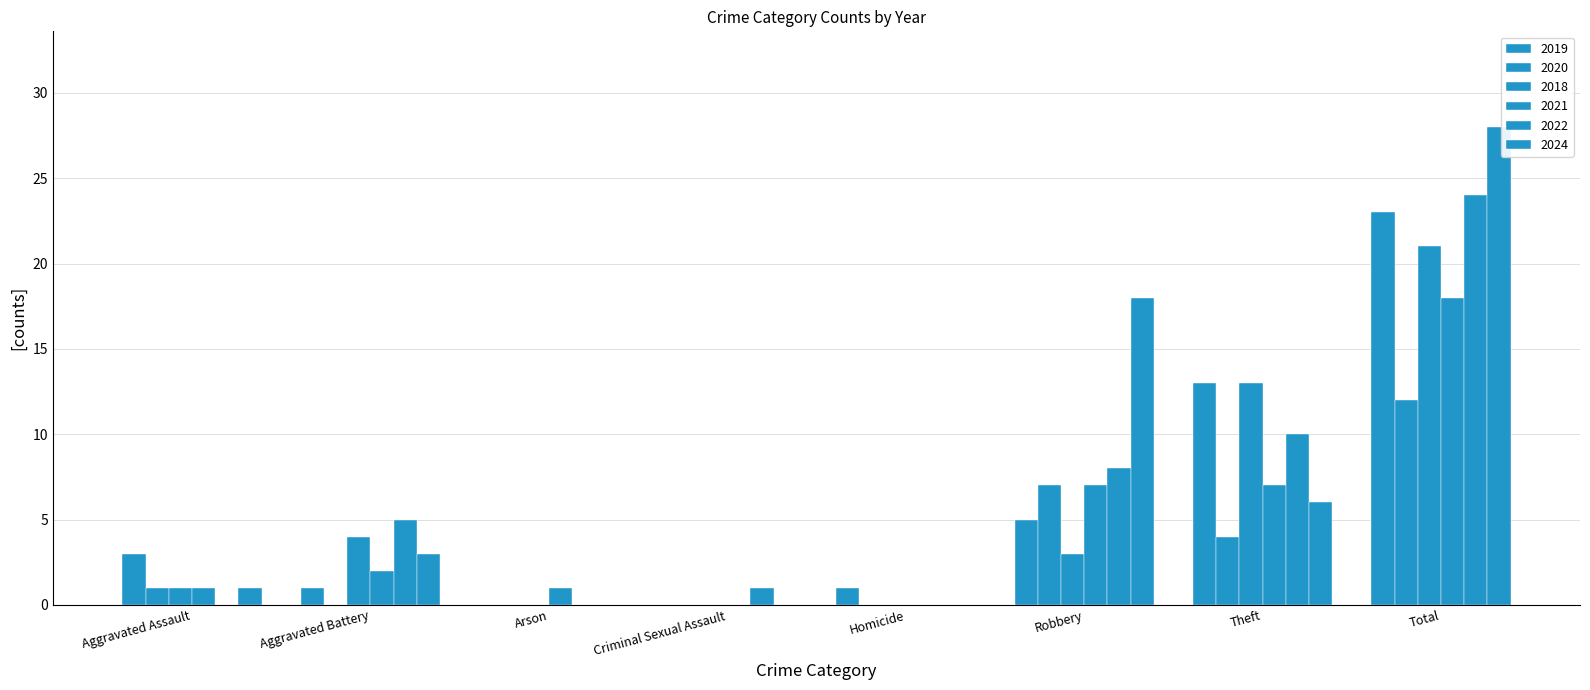

Rank the categories by 2019 value from highest to lowest.

Total, Theft, Robbery, Aggravated Assault, Aggravated Battery, Homicide, Arson, Criminal Sexual Assault